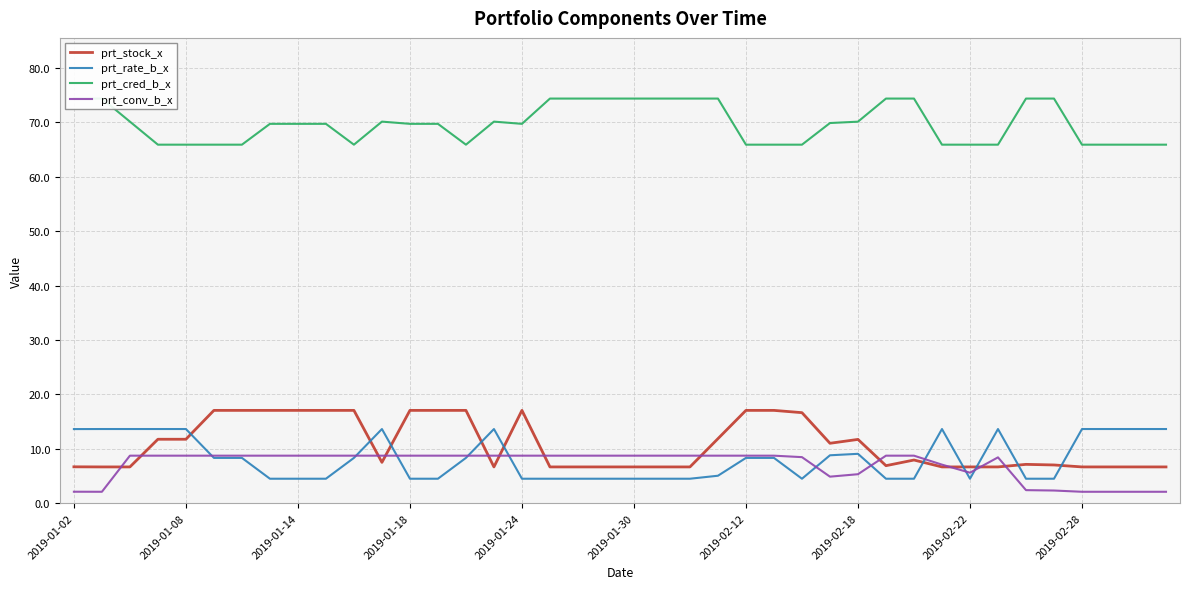

What is the difference between the maximum and second lowest values in the prt_cred_b_x series?

8.5